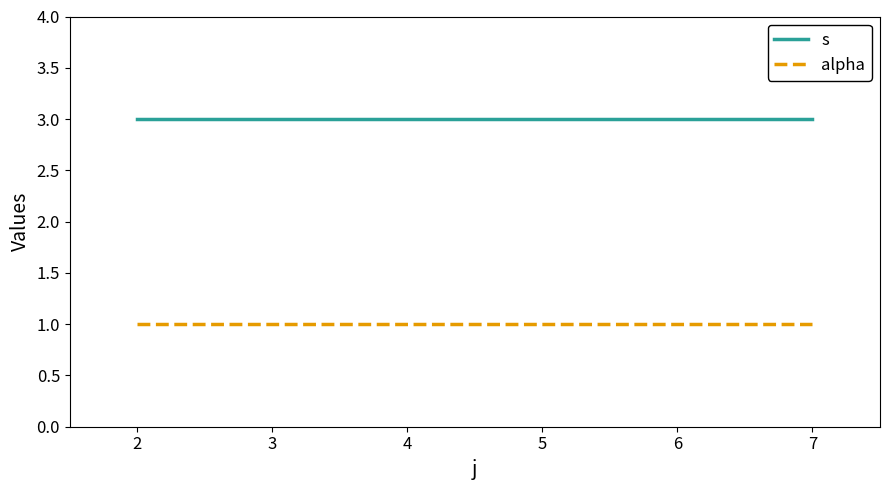

Rank the series at 2 from lowest to highest value.

alpha, s